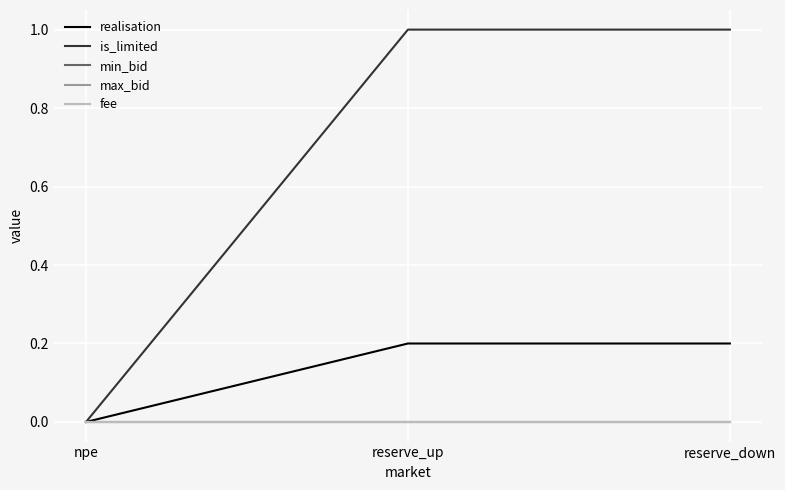

What is the label of the 1st point from the right?

reserve_down